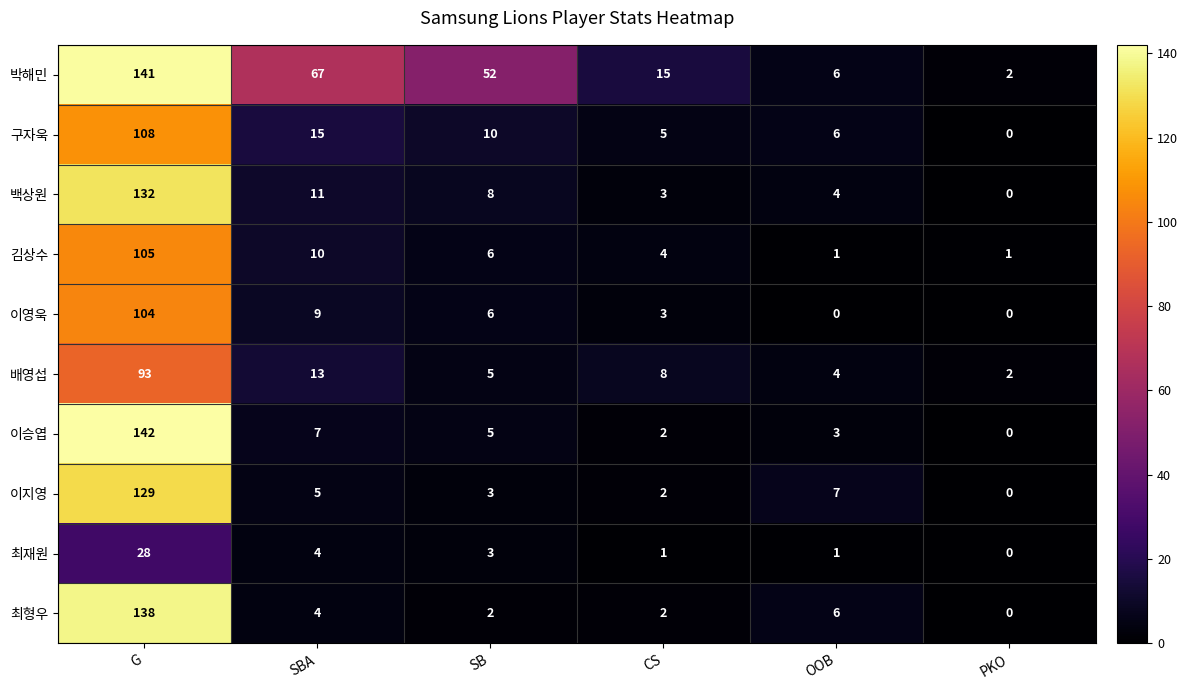

Rank the series by their maximum value, from lowest to highest.

최재원, 배영섭, 이영욱, 김상수, 구자욱, 이지영, 백상원, 최형우, 박해민, 이승엽